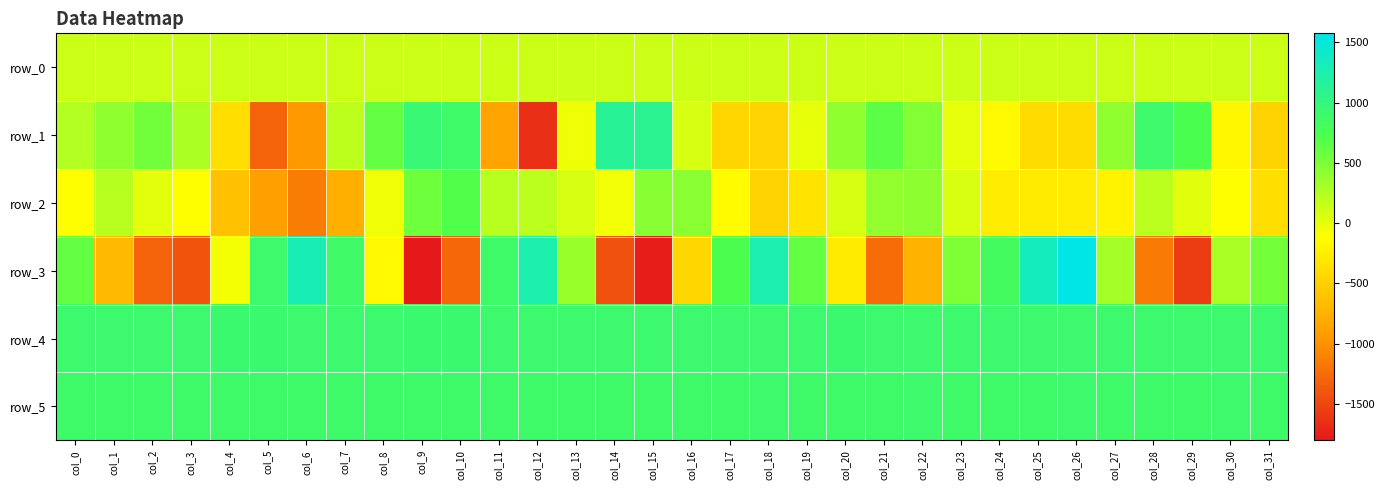

What is the difference between the maximum and minimum values in the row_4 series?

21.0